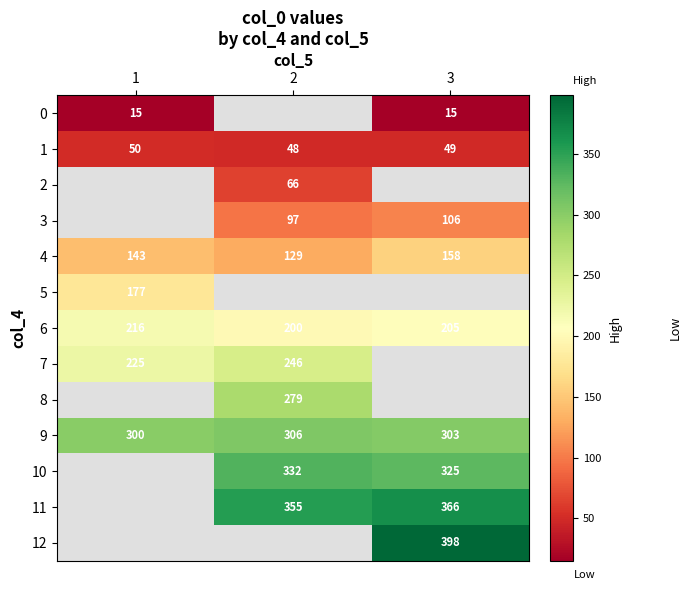

Is the value of 4 at 3 greater than the value of 6 at 2?

No